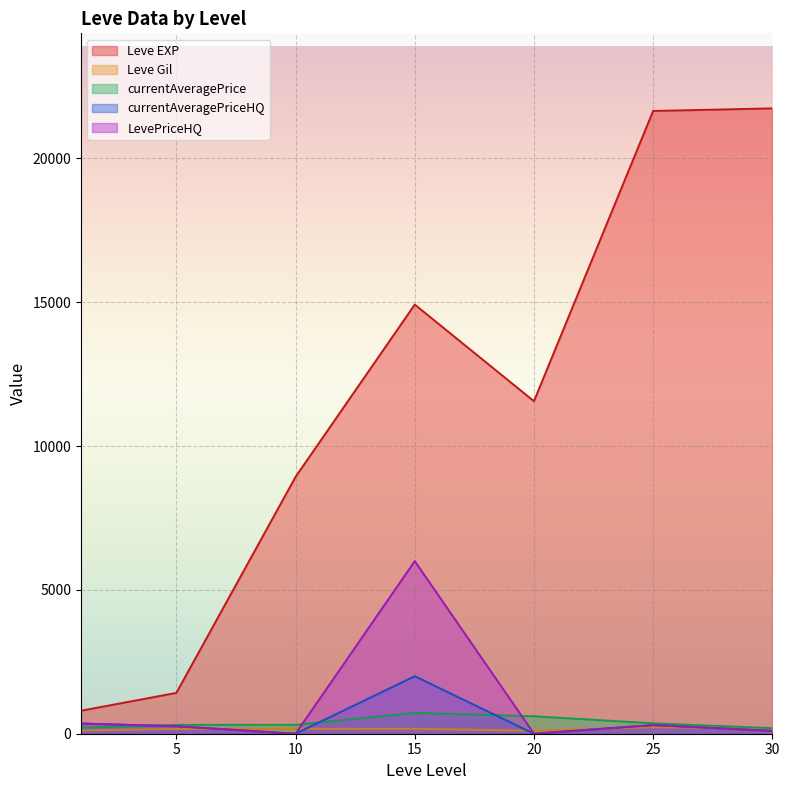

List the labels in order of Leve EXP value, largest first.

30, 25, 15, 20, 10, 5, 1